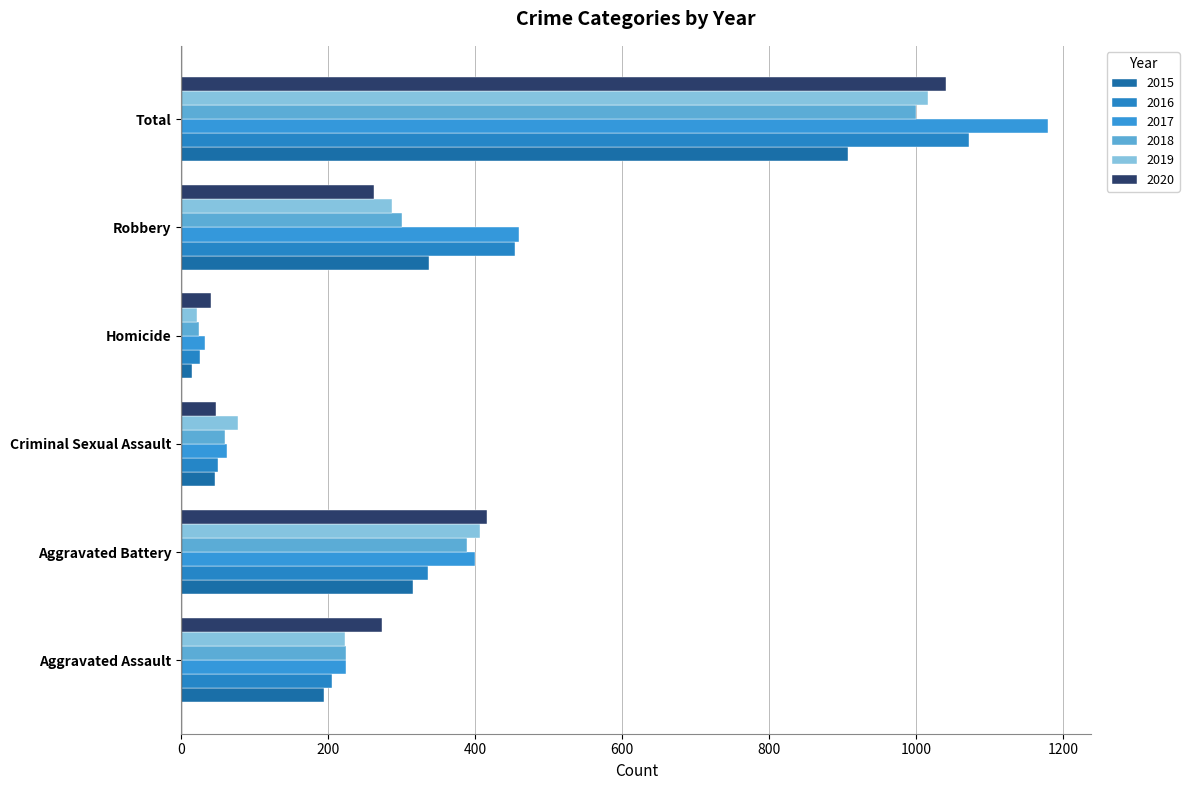

Reading left to right, transcribe all the data shown in this chart.

2015: 194	316	46	15	337	908
2016: 206	336	50	26	454	1072
2017: 225	400	62	33	460	1180
2018: 225	389	60	25	301	1000
2019: 223	407	77	22	287	1016
2020: 273	416	48	41	263	1041